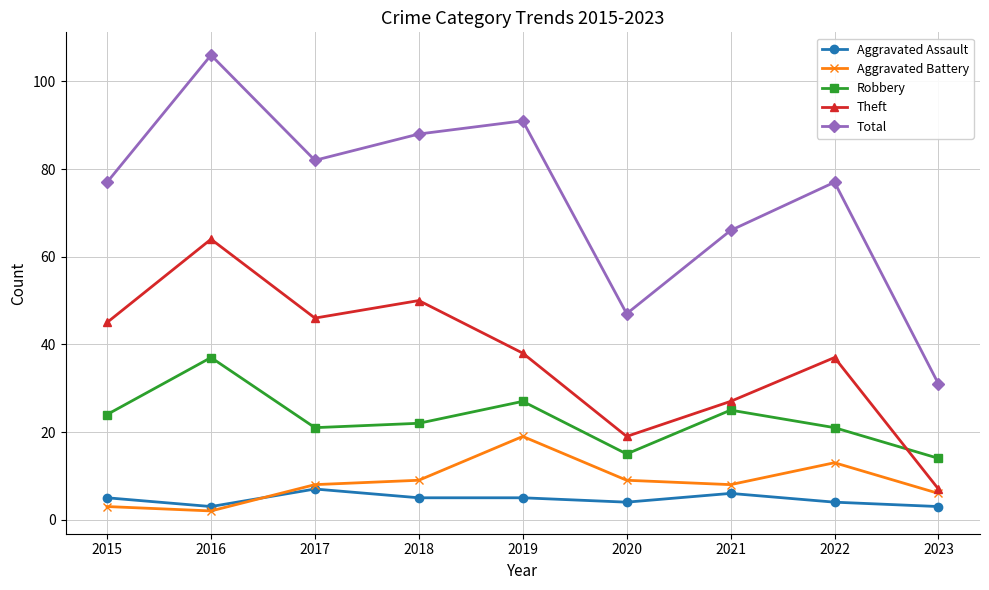

What is the minimum value for Total?

31